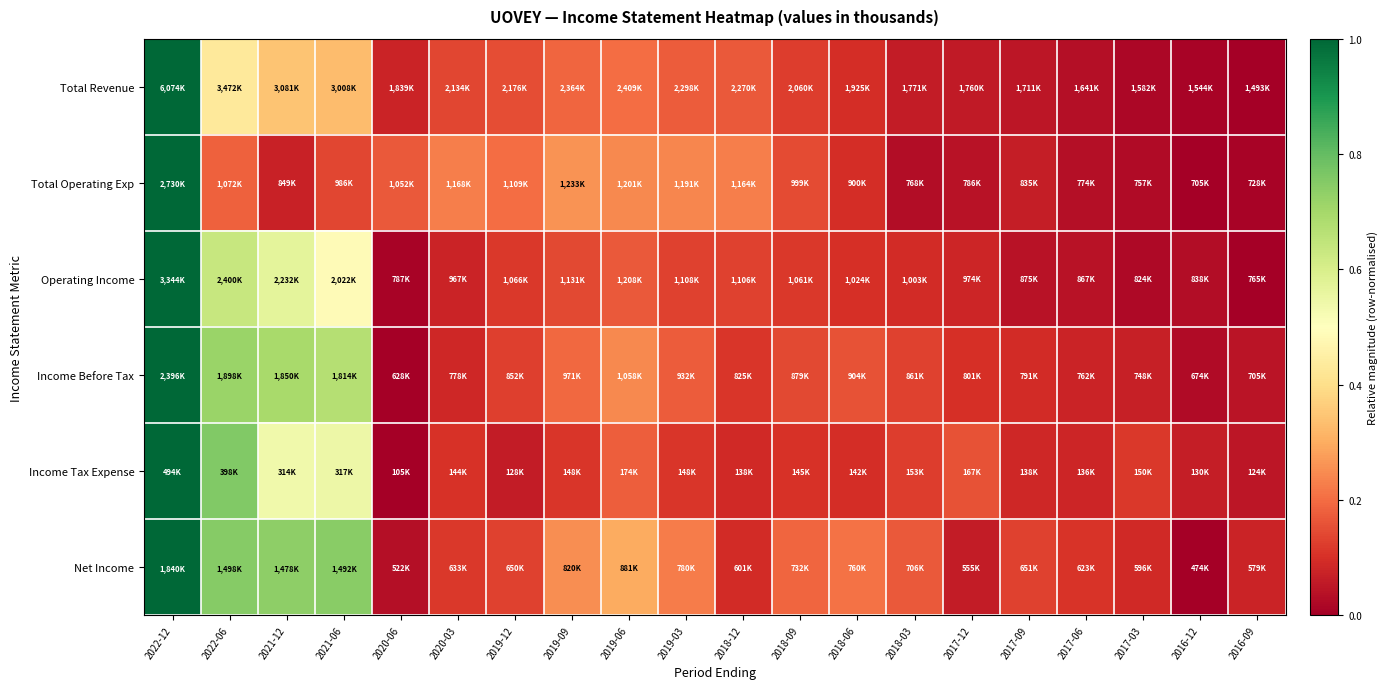

Reading left to right, what are all the values shown in this chart?

Total Revenue: 2022-12=1.0	2022-06=0.4	2021-12=0.3	2021-06=0.3	2020-06=0.1	2020-03=0.1	2019-12=0.1	2019-09=0.2	2019-06=0.2	2019-03=0.2	2018-12=0.2	2018-09=0.1	2018-06=0.1	2018-03=0.1	2017-12=0.1	2017-09=0.0	2017-06=0.0	2017-03=0.0	2016-12=0.0	2016-09=0.0
Total Operating Exp: 2022-12=1.0	2022-06=0.2	2021-12=0.1	2021-06=0.1	2020-06=0.2	2020-03=0.2	2019-12=0.2	2019-09=0.3	2019-06=0.2	2019-03=0.2	2018-12=0.2	2018-09=0.1	2018-06=0.1	2018-03=0.0	2017-12=0.0	2017-09=0.1	2017-06=0.0	2017-03=0.0	2016-12=0.0	2016-09=0.0
Operating Income: 2022-12=1.0	2022-06=0.6	2021-12=0.6	2021-06=0.5	2020-06=0.0	2020-03=0.1	2019-12=0.1	2019-09=0.1	2019-06=0.2	2019-03=0.1	2018-12=0.1	2018-09=0.1	2018-06=0.1	2018-03=0.1	2017-12=0.1	2017-09=0.0	2017-06=0.0	2017-03=0.0	2016-12=0.0	2016-09=0.0
Income Before Tax: 2022-12=1.0	2022-06=0.7	2021-12=0.7	2021-06=0.7	2020-06=0.0	2020-03=0.1	2019-12=0.1	2019-09=0.2	2019-06=0.2	2019-03=0.2	2018-12=0.1	2018-09=0.1	2018-06=0.2	2018-03=0.1	2017-12=0.1	2017-09=0.1	2017-06=0.1	2017-03=0.1	2016-12=0.0	2016-09=0.0
Income Tax Expense: 2022-12=1.0	2022-06=0.8	2021-12=0.5	2021-06=0.5	2020-06=0.0	2020-03=0.1	2019-12=0.1	2019-09=0.1	2019-06=0.2	2019-03=0.1	2018-12=0.1	2018-09=0.1	2018-06=0.1	2018-03=0.1	2017-12=0.2	2017-09=0.1	2017-06=0.1	2017-03=0.1	2016-12=0.1	2016-09=0.0
Net Income: 2022-12=1.0	2022-06=0.7	2021-12=0.7	2021-06=0.7	2020-06=0.0	2020-03=0.1	2019-12=0.1	2019-09=0.3	2019-06=0.3	2019-03=0.2	2018-12=0.1	2018-09=0.2	2018-06=0.2	2018-03=0.2	2017-12=0.1	2017-09=0.1	2017-06=0.1	2017-03=0.1	2016-12=0.0	2016-09=0.1